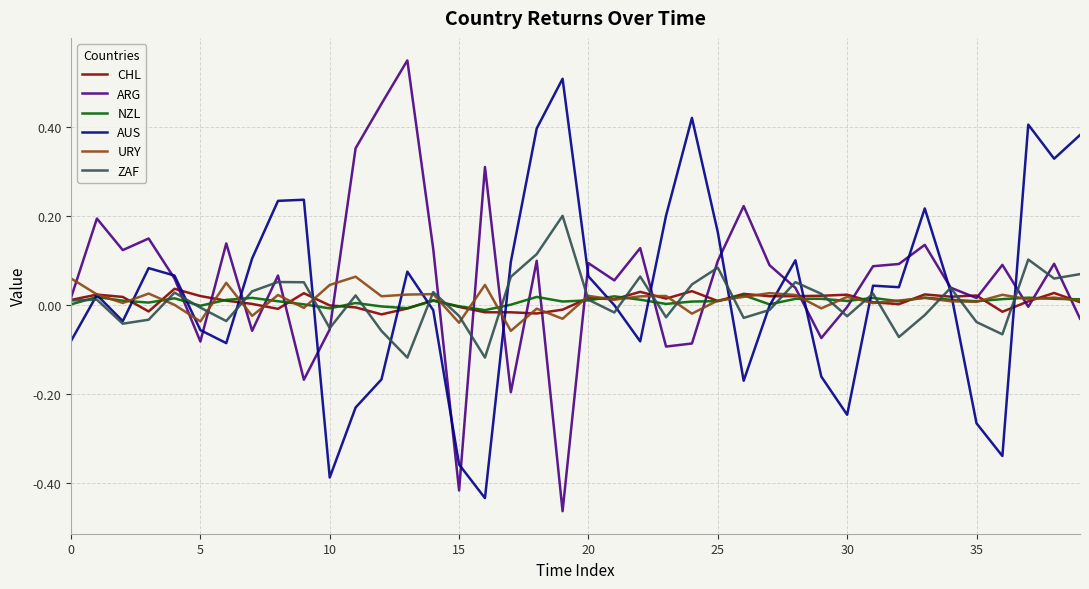

What are all the series names shown in the legend?

CHL, ARG, NZL, AUS, URY, ZAF